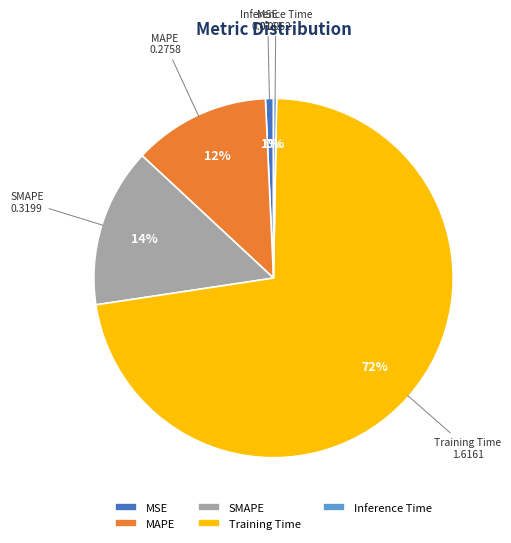

Combined, do MSE and Training Time account for over 50%?

Yes